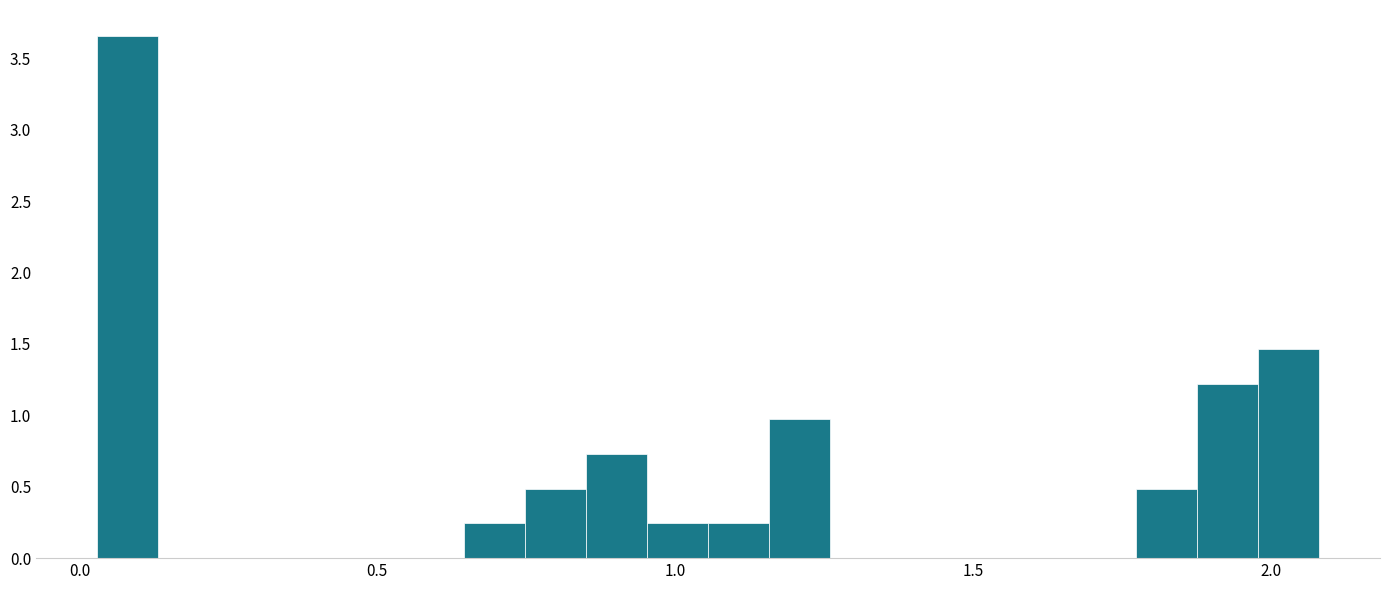

Read against the x-axis, roughly where is the centre of the tallest bar?

0.10